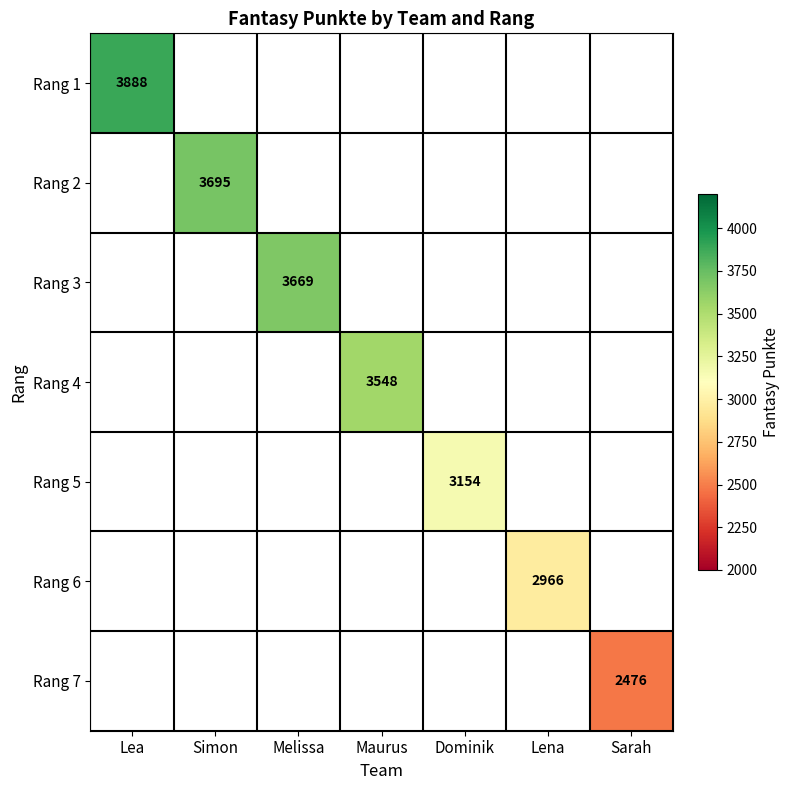

Is the value of Rang 7 at Sarah greater than the value of Rang 6 at Lea?

No